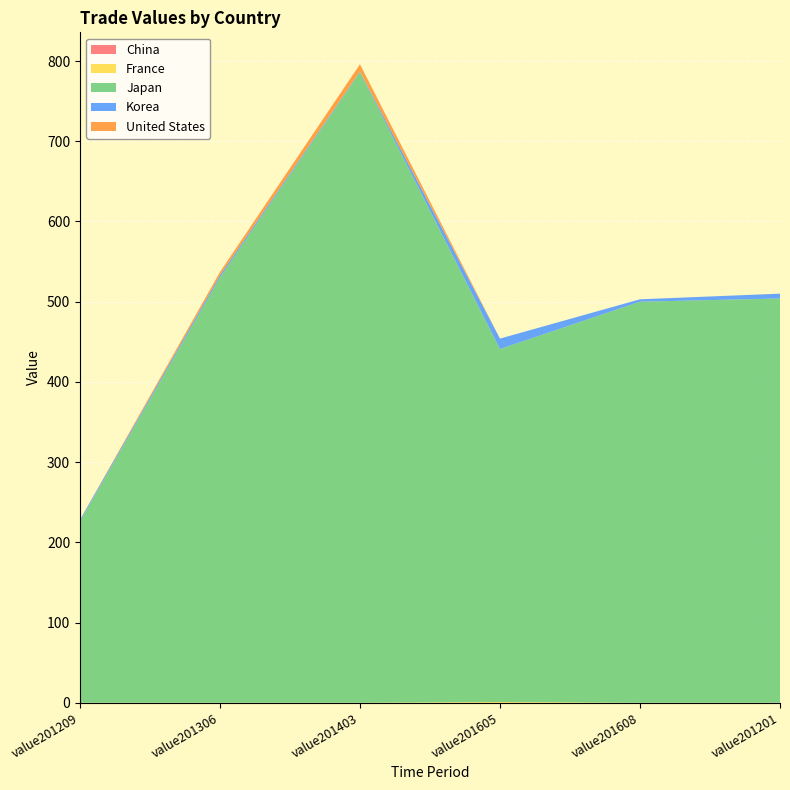

Reading left to right, what are all the values shown in this chart?

China: 0	0	0	0	0	0
France: 0	0	0	1	0	0
Japan: 226	530	786	440	500	504
Korea: 2	3	1	13	3	6
United States: 0	4	9	0	0	0